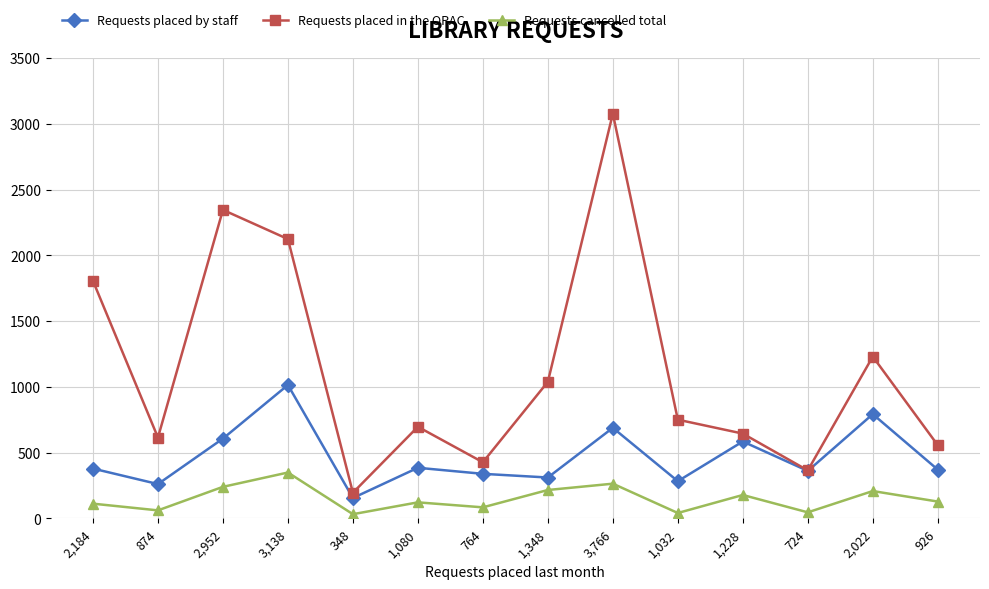

True or false: Requests placed in the OPAC and Requests cancelled total cross at least once.

False